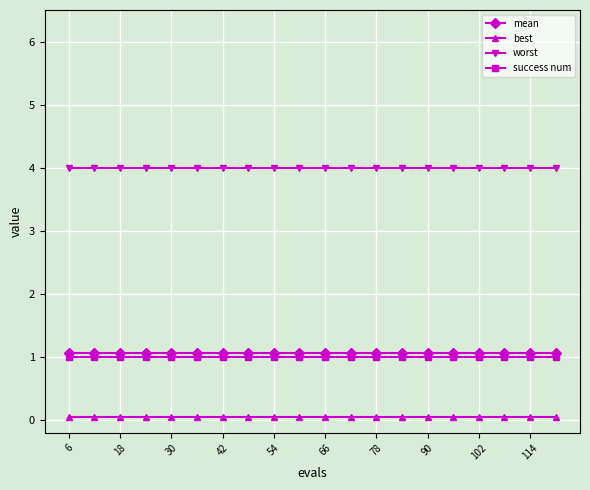

What is the lowest value of the worst series?

4.0